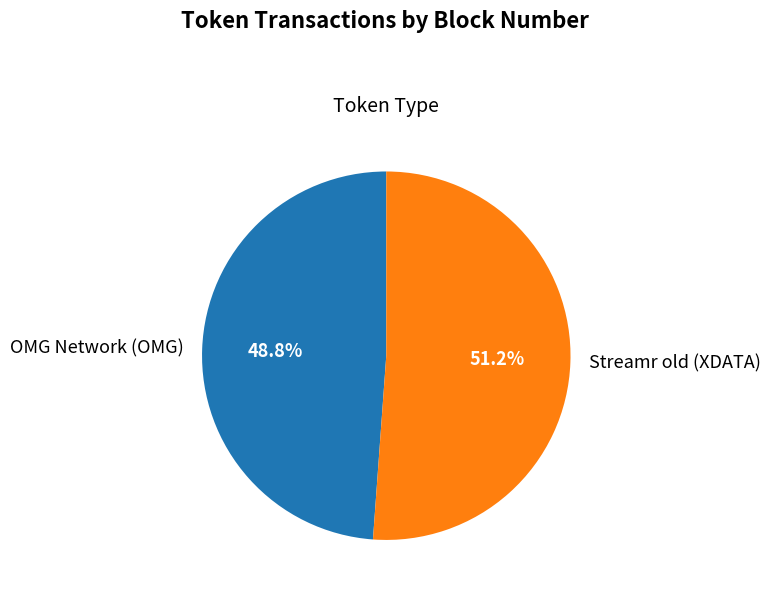

Between Streamr old (XDATA) and OMG Network (OMG), which is larger?

Streamr old (XDATA)